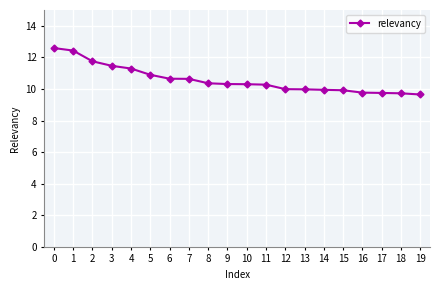

Does the chart display data point markers on the line(s)?

Yes